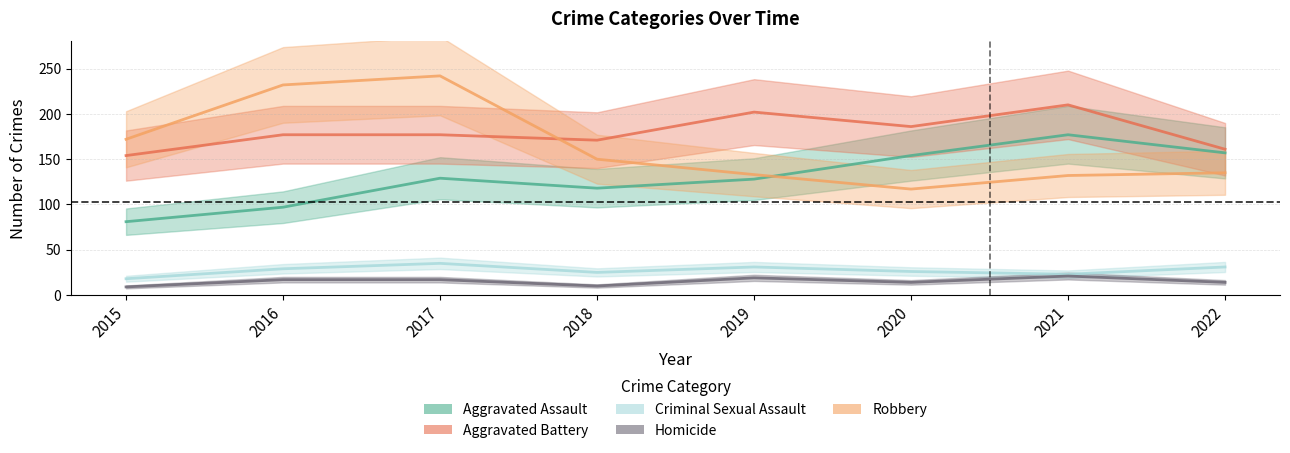

Is it true that Aggravated Assault equals 154 at 2020?

True